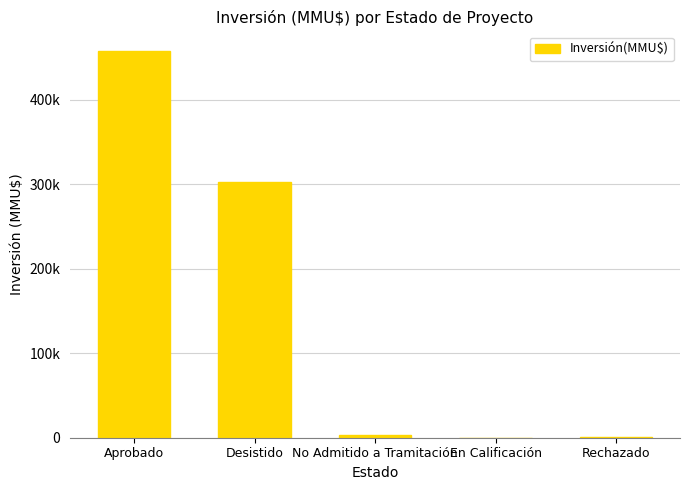

List the labels in order of value, largest first.

Aprobado, Desistido, No Admitido a Tramitación, Rechazado, En Calificación